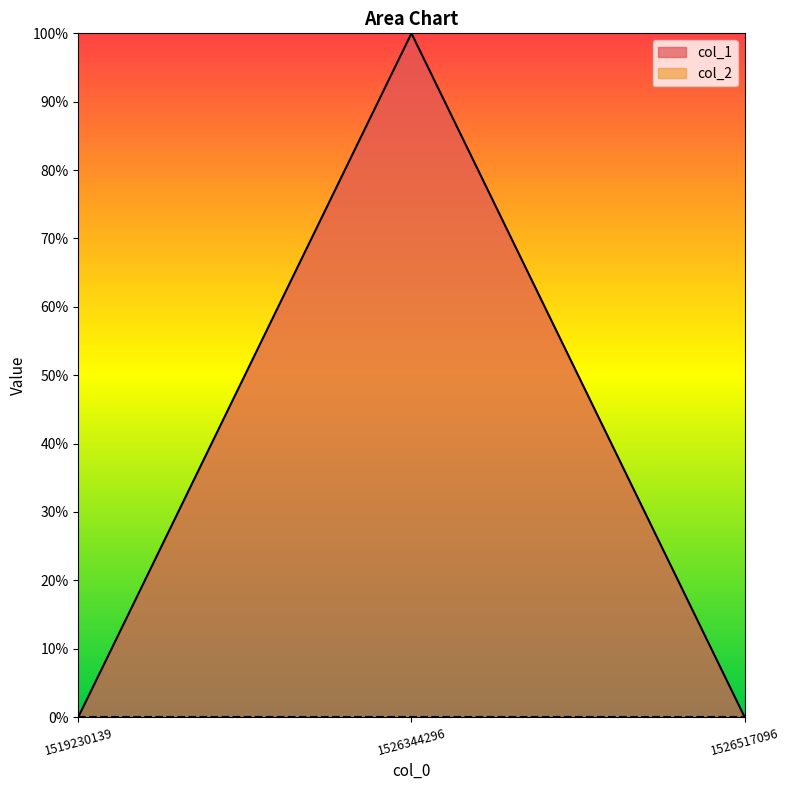

The chart shows a value of 0 at 1526517096. True or false?

False